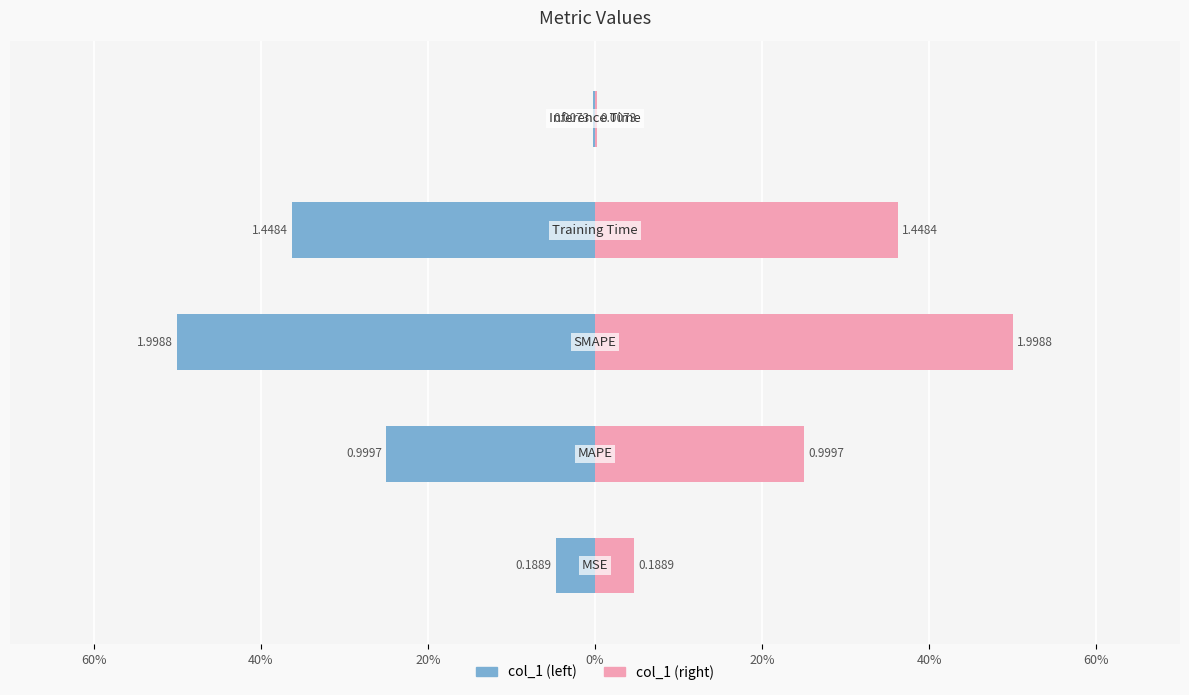

Reading right to left, extract all data points from this chart.

Inference Time=0.0	Training Time=1.4	SMAPE=2.0	MAPE=1.0	MSE=0.2